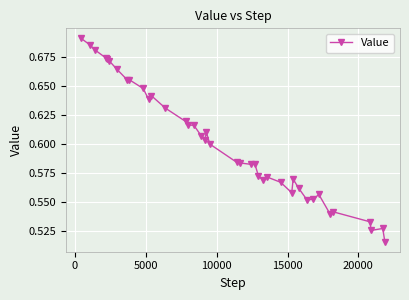

True or false: the data has more than 2 interior local peaks.

True